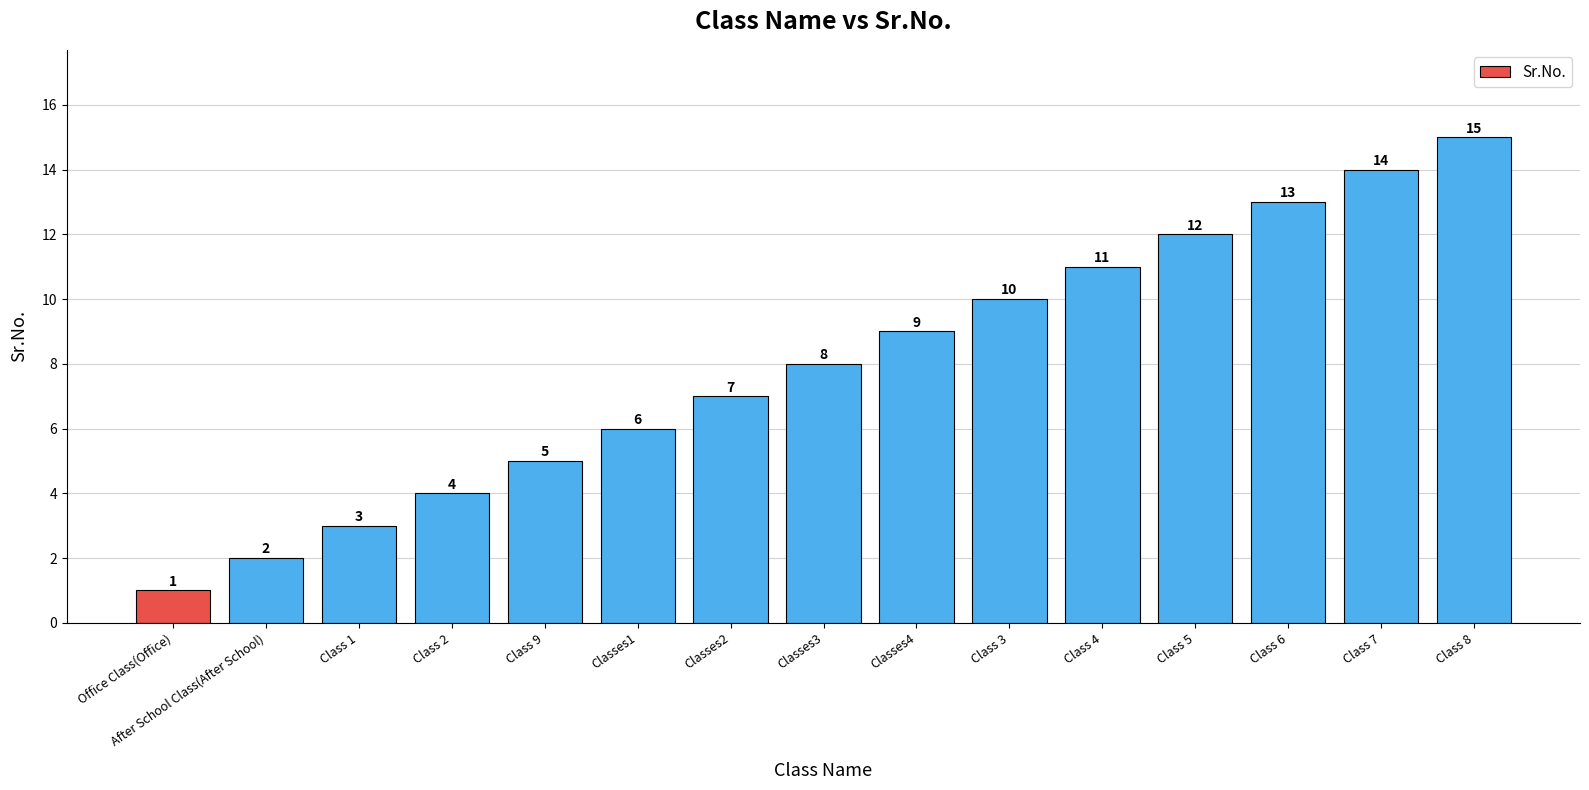

Reading left to right, what are all the values shown in this chart?

1	2	3	4	5	6	7	8	9	10	11	12	13	14	15